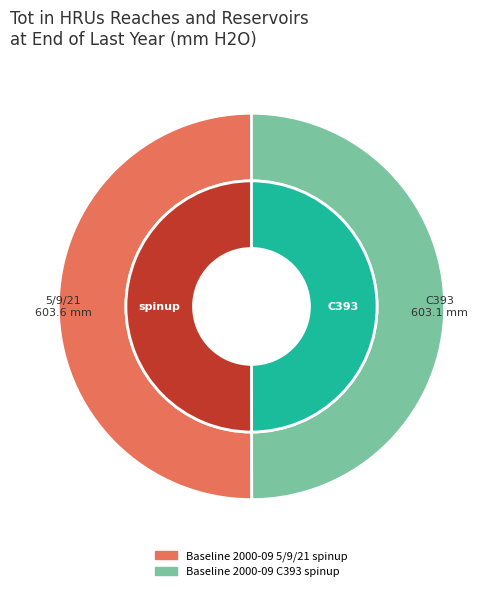

True or false: Baseline 2000-09 C393 spinup accounts for 50% of the total.

True